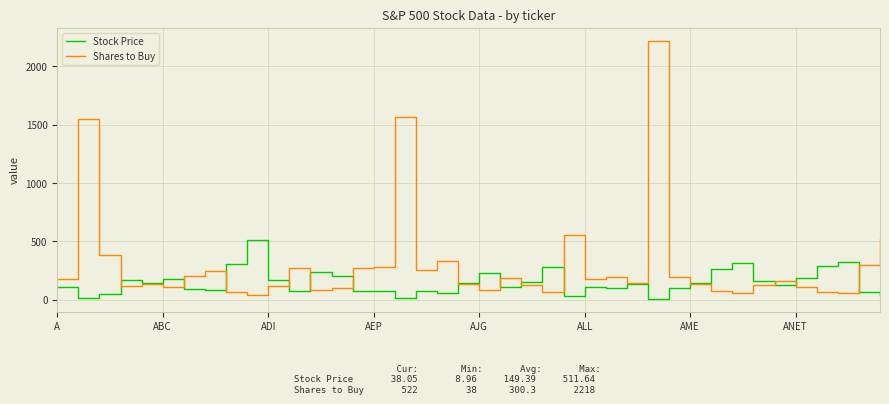

How many series are shown in this chart?

2